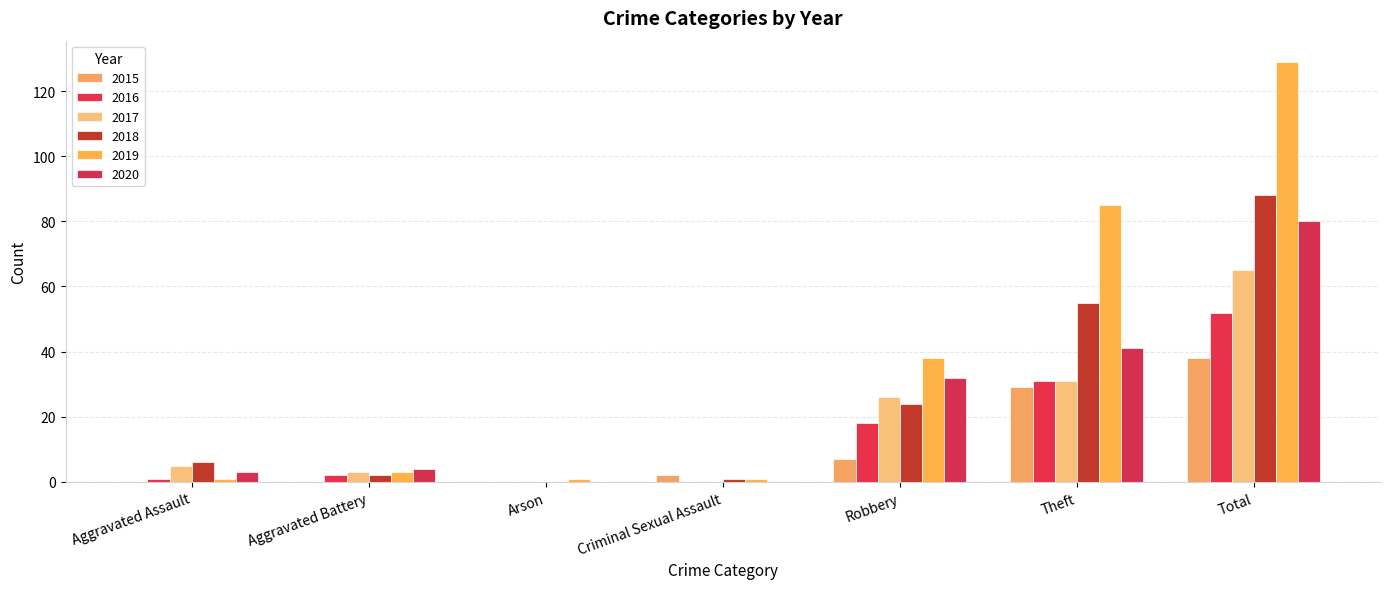

Which series has the largest total across all categories?

2019